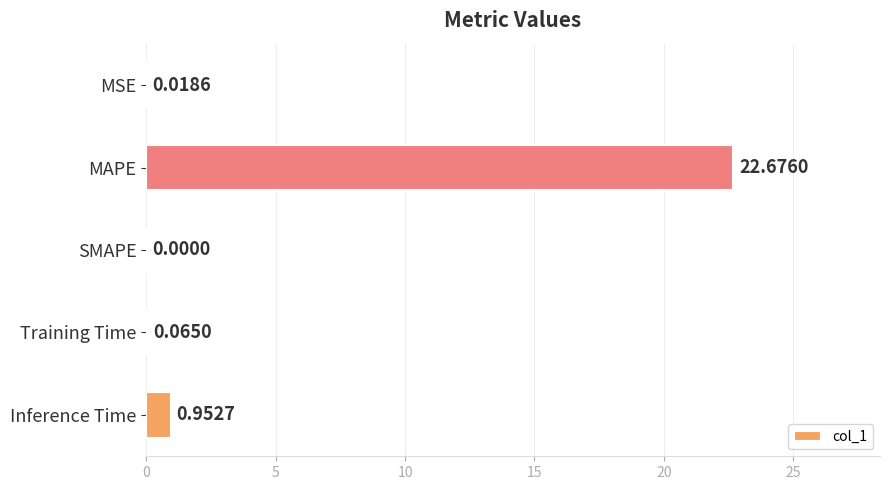

At which category does the chart reach its peak across all series?

MAPE